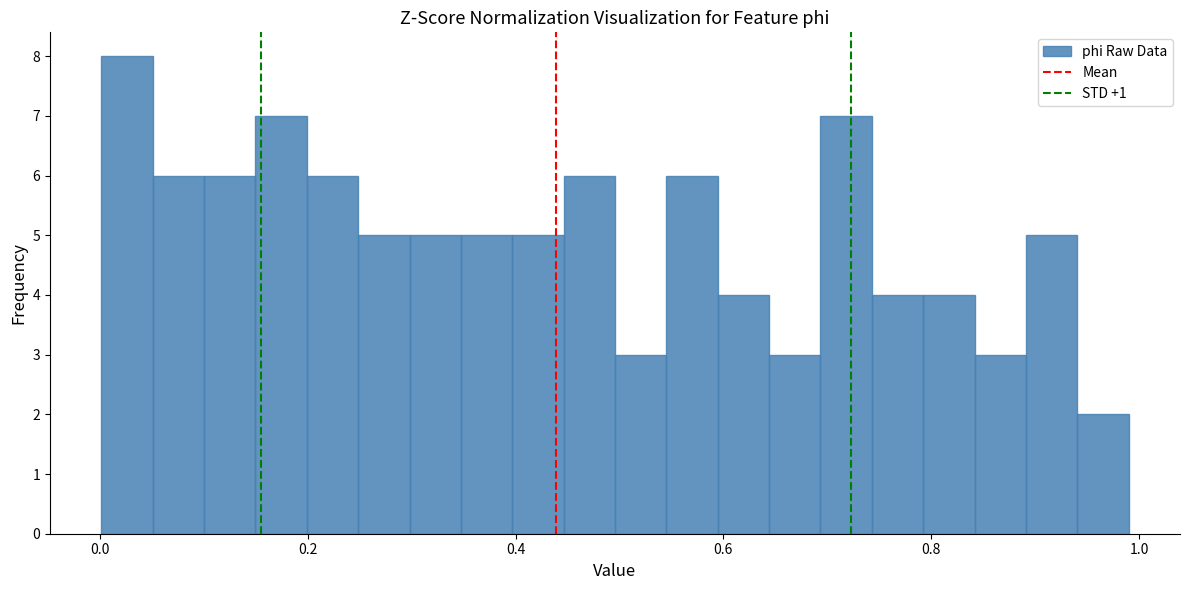

Read against the x-axis, roughly where is the centre of the tallest bar?

0.02